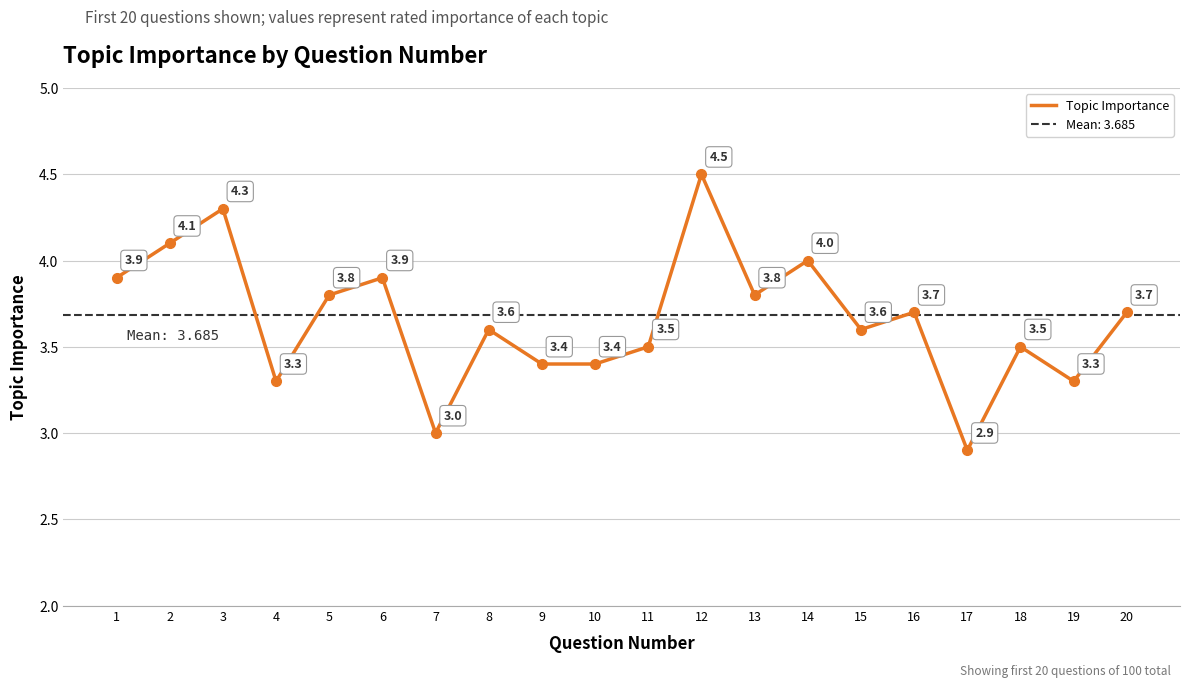

Where is the data nearest to the value 3?

7